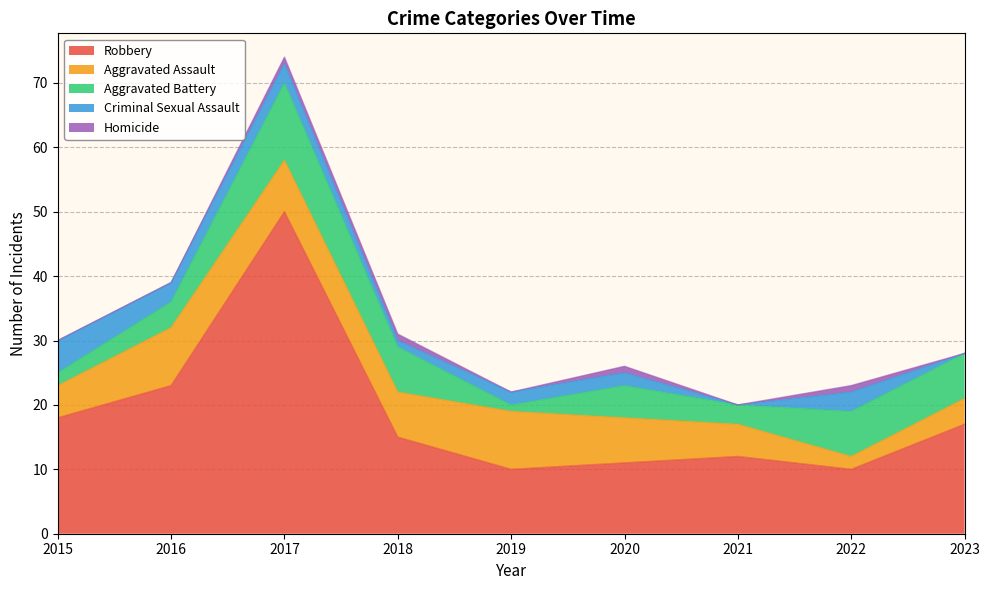

True or false: Homicide has more than 0 points higher than both neighbors.

True